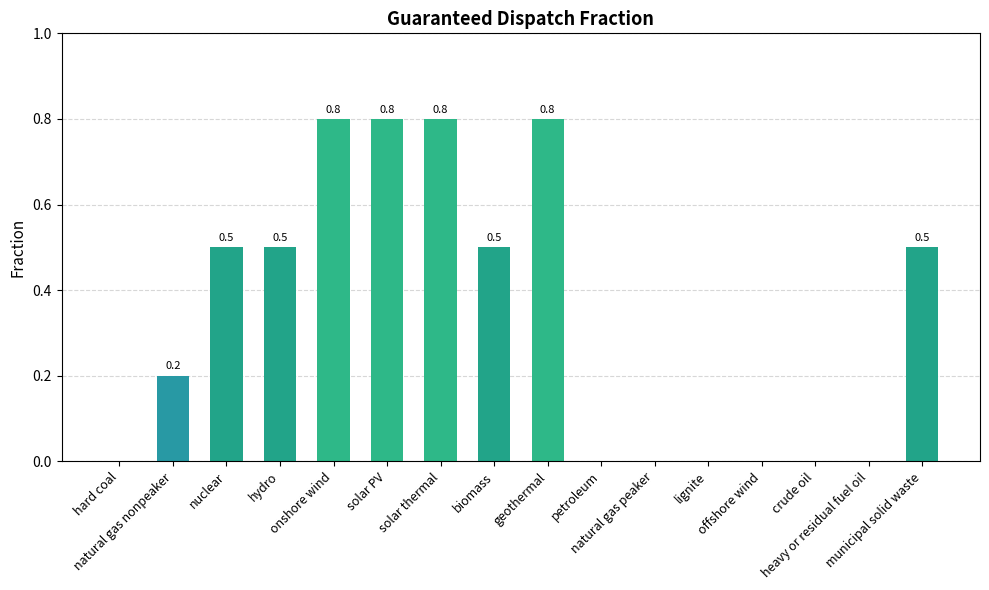

Count the values in the range 0 to 1.

16